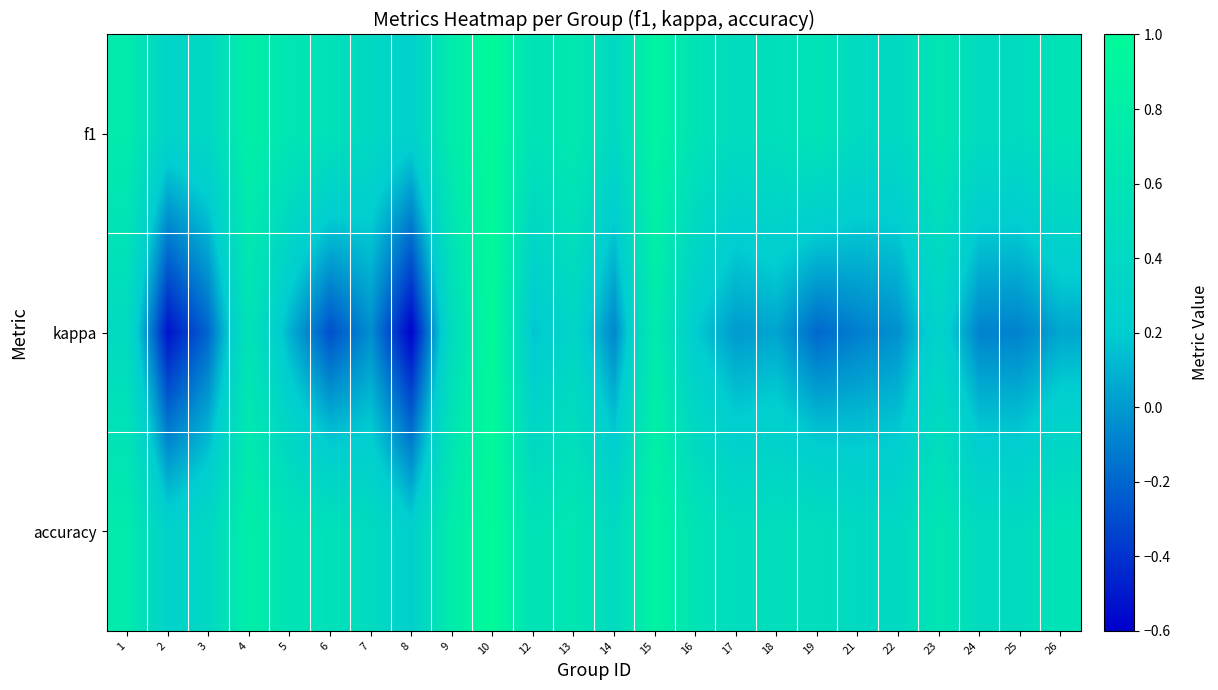

What is the greatest value displayed?

1.0